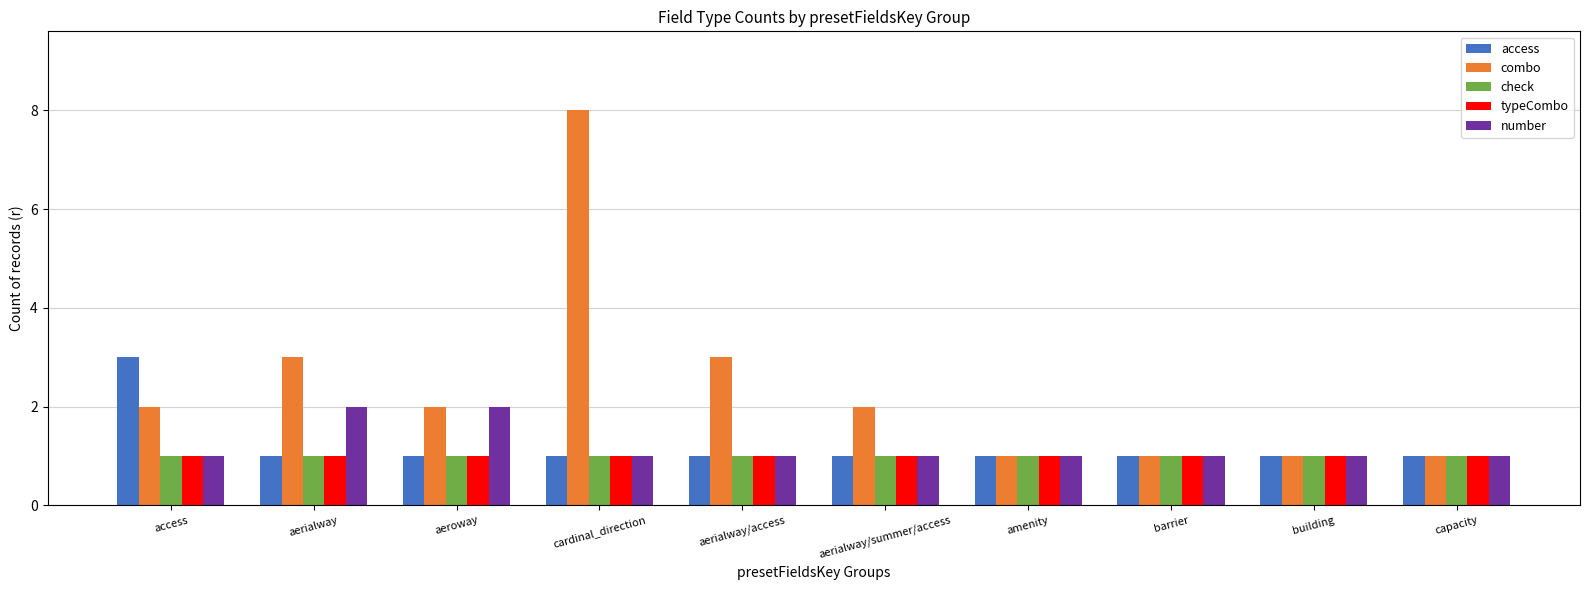

Are the bars horizontal?

No